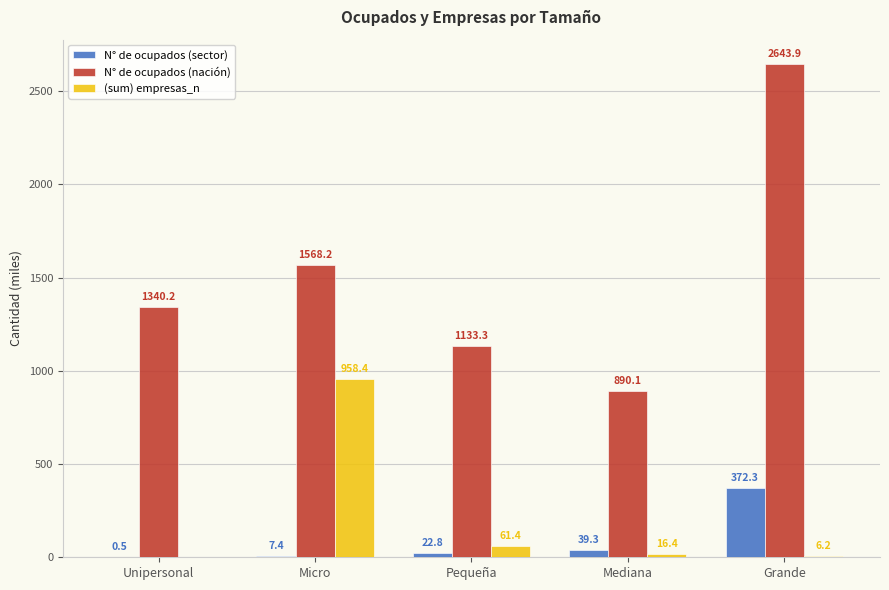

What is the sum of all (sum) empresas_n values?

1042.4